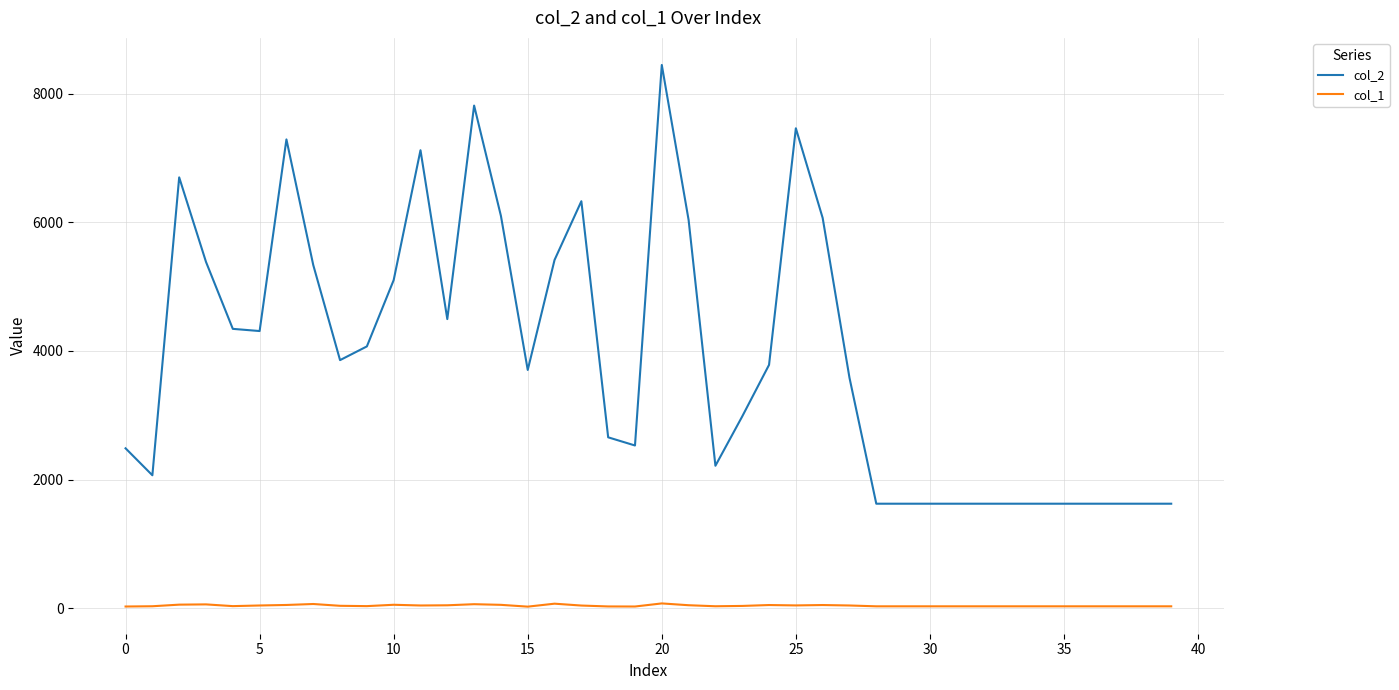

What is the maximum value shown in the chart?

8444